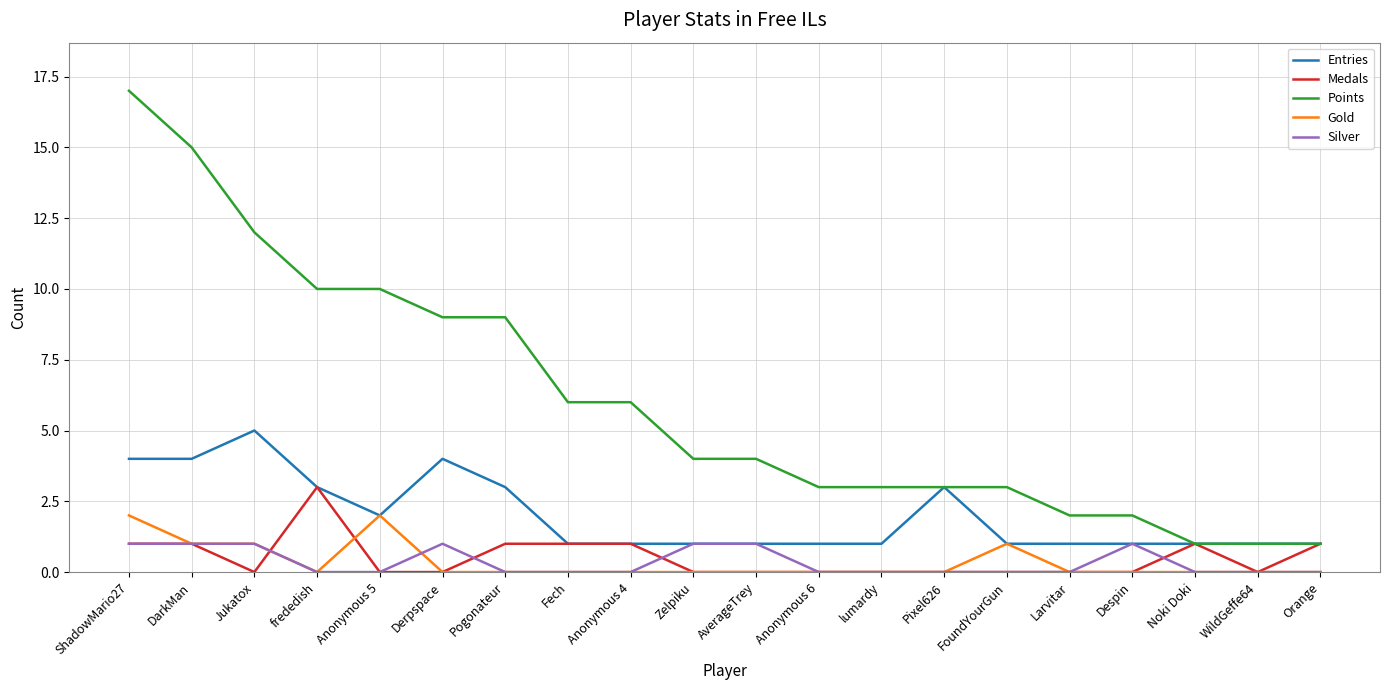

Which series has the largest range (max minus min)?

Points